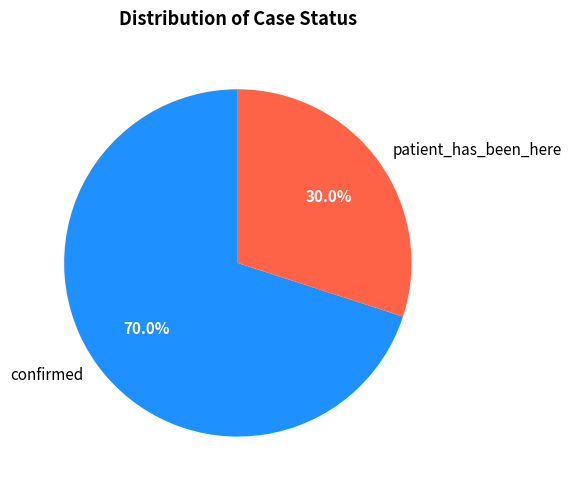

Count the number of slices in the pie.

2